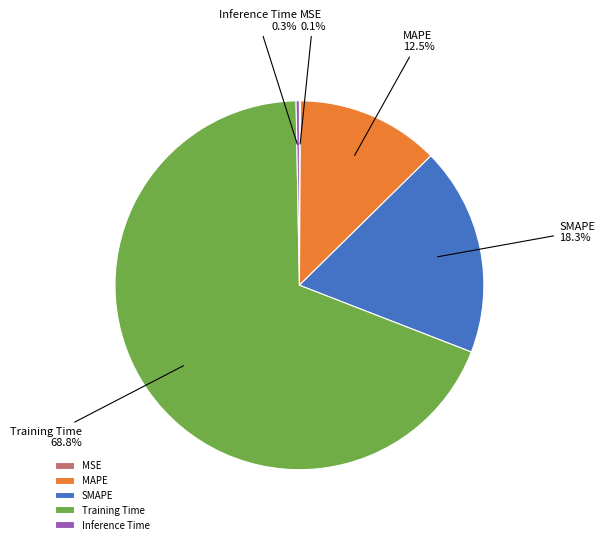

To the nearest percent, what is the difference between the largest and smallest slice percentages?

69%